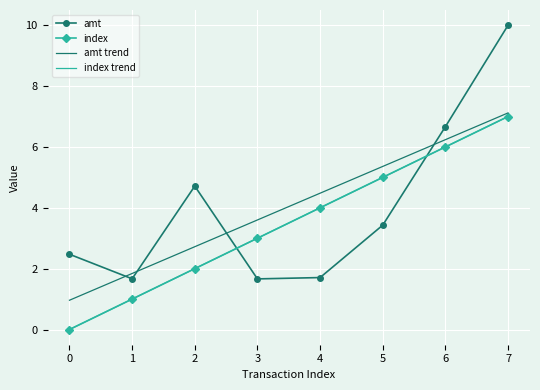

True or false: amt trend and index trend cross at least once.

False